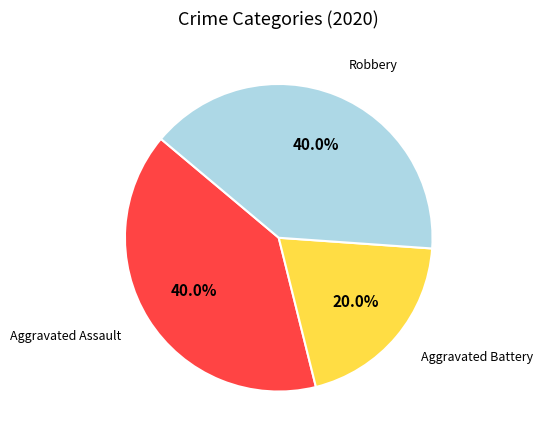

What is the smallest slice in the pie chart?

Aggravated Battery